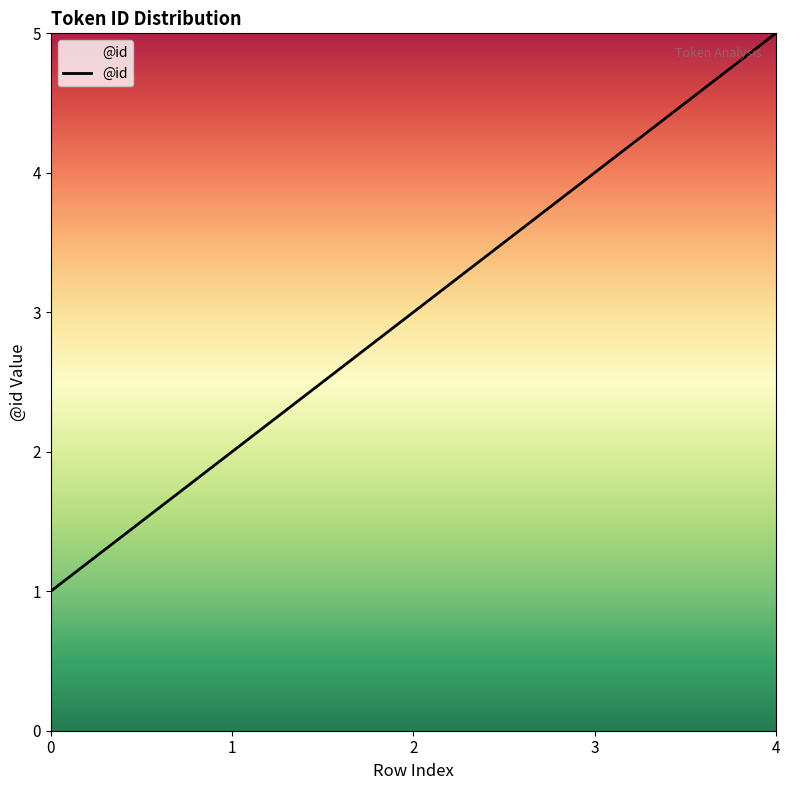

How many values are between 2 and 4?

3